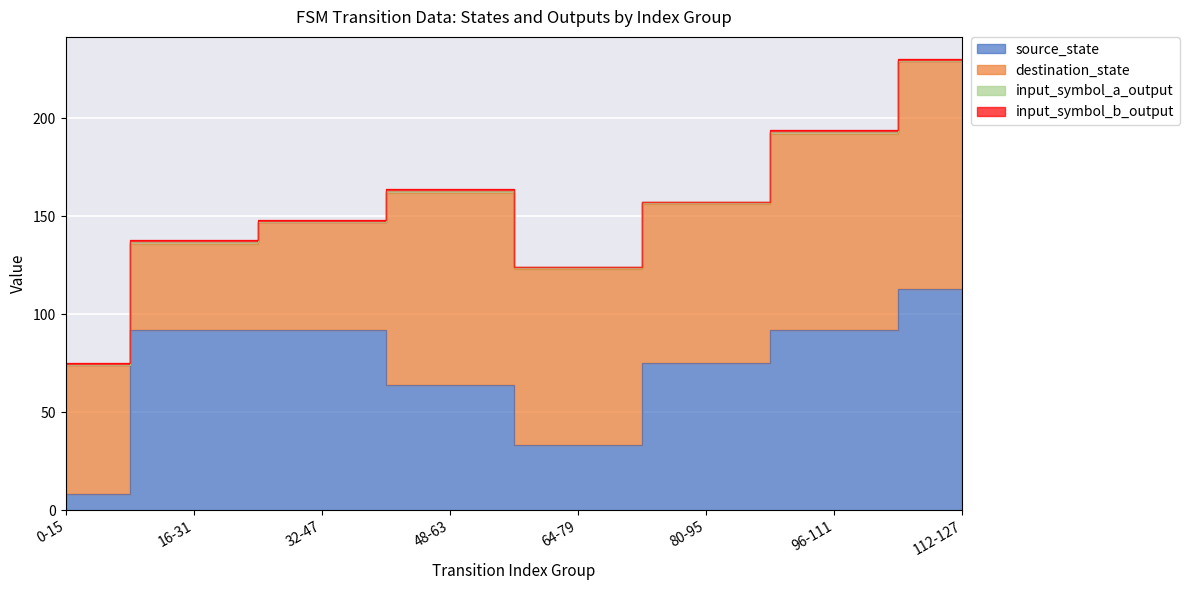

Which series has the largest total across all categories?

destination_state